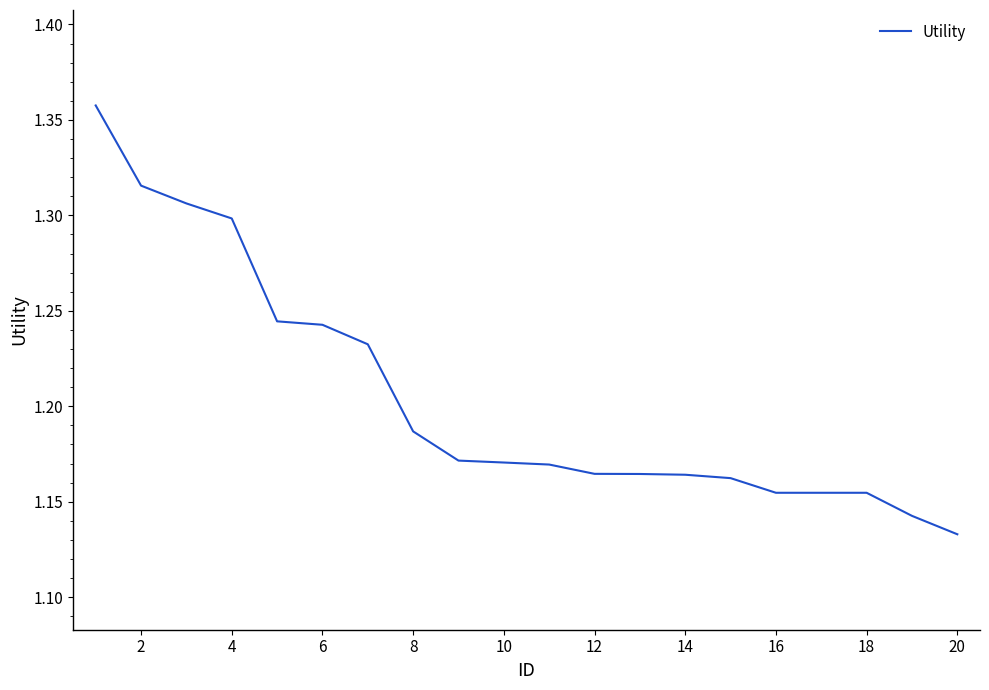

How many lines are shown in the chart?

1